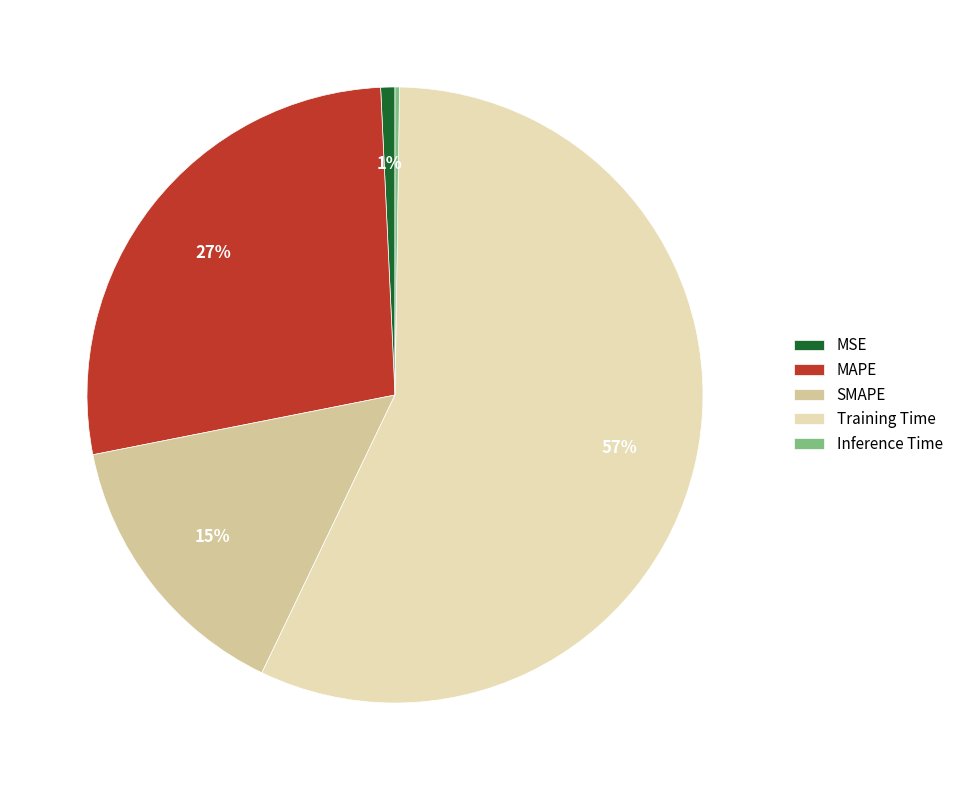

What is the largest slice in the pie chart?

Training Time